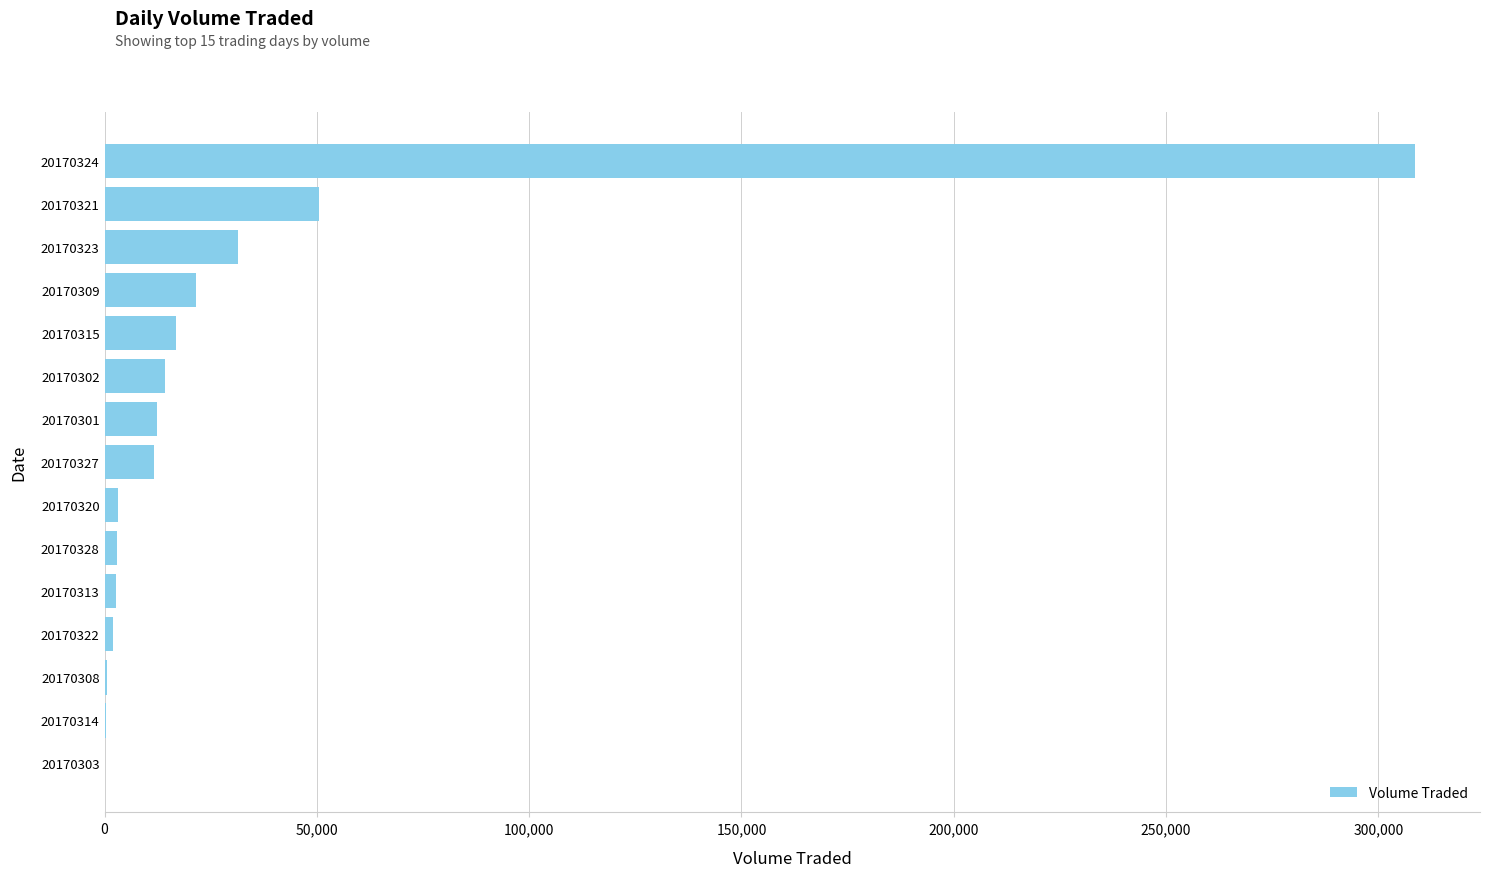

What is the sum of all values?

479300